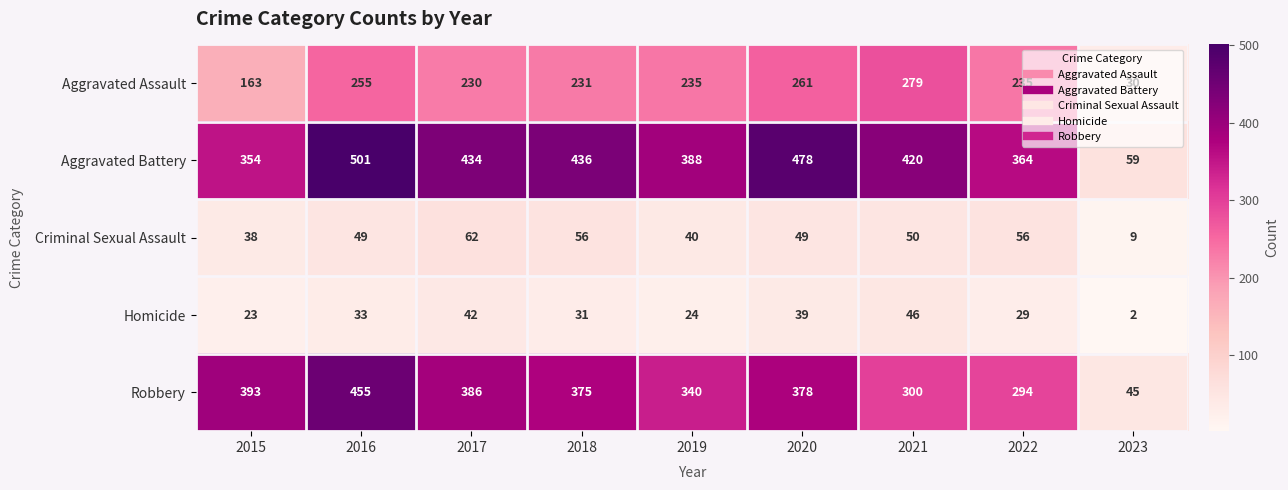

Rank the series by their maximum value, from highest to lowest.

Aggravated Battery, Robbery, Aggravated Assault, Criminal Sexual Assault, Homicide